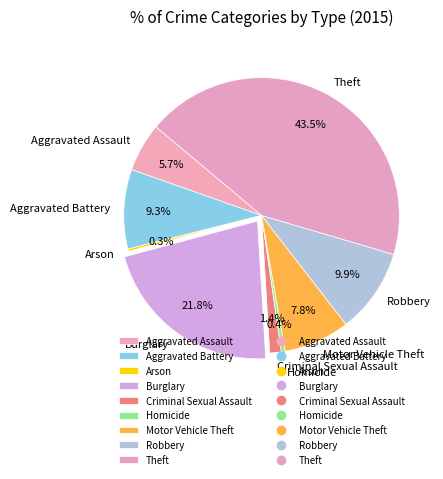

Does Criminal Sexual Assault account for over 50% of the chart?

No